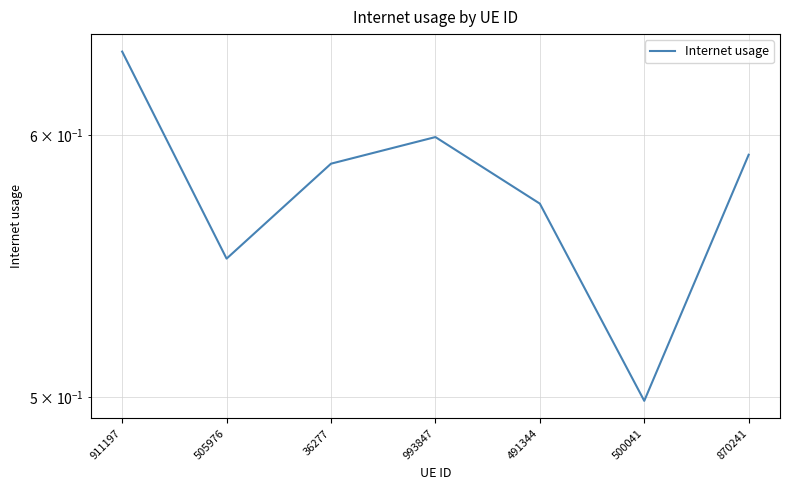

List the labels in order of value, smallest first.

500041, 505976, 491344, 36277, 870241, 993847, 911197